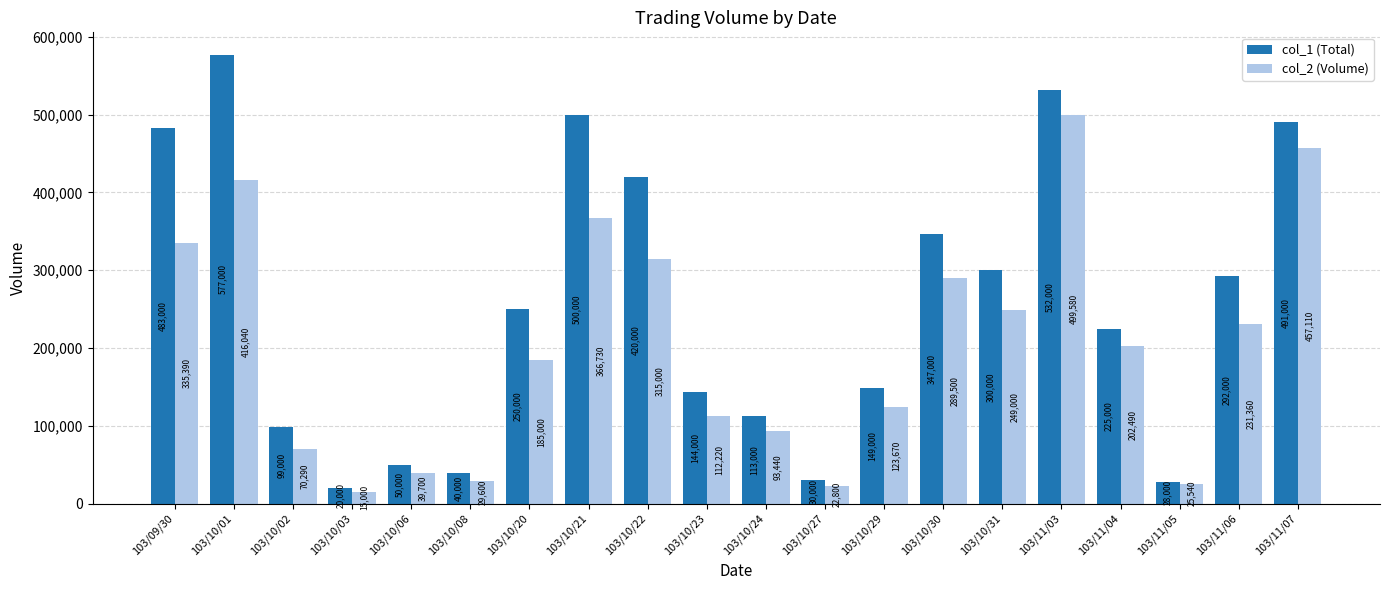

At which label is col_2 (Volume) closest to 257290?

103/10/31